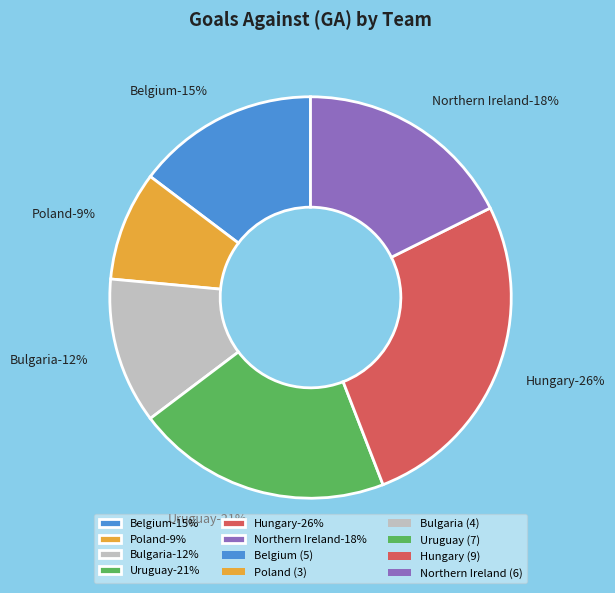

To the nearest percent, what percentage of the pie is Northern Ireland?

18%